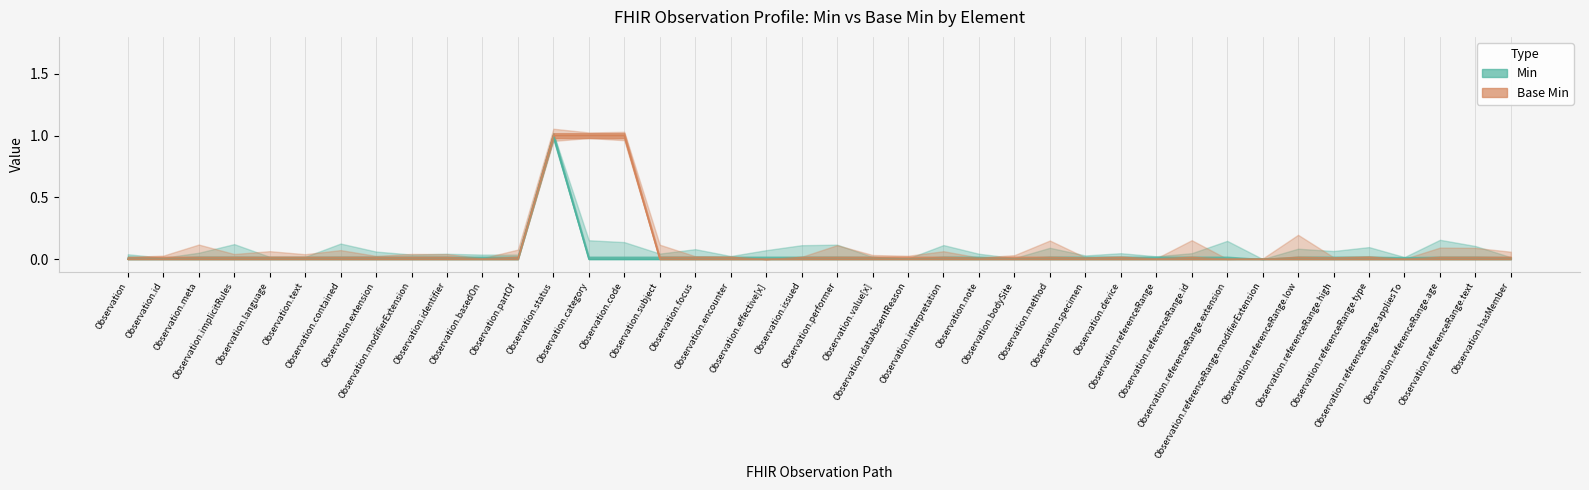

Which category has the highest value in the Base Min series?

Observation.status